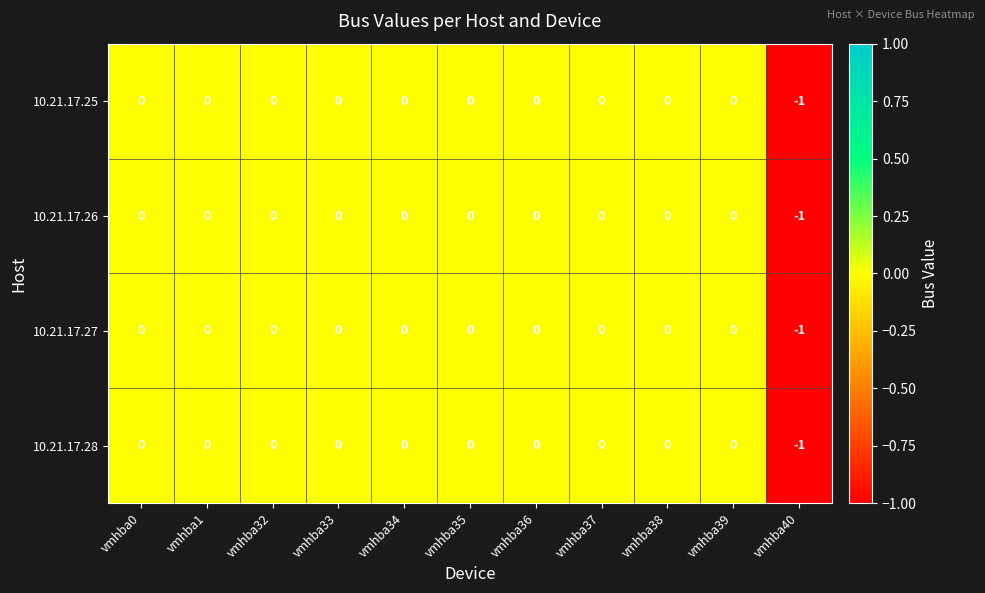

Which category has the lowest value in the 10.21.17.26 series?

vmhba40